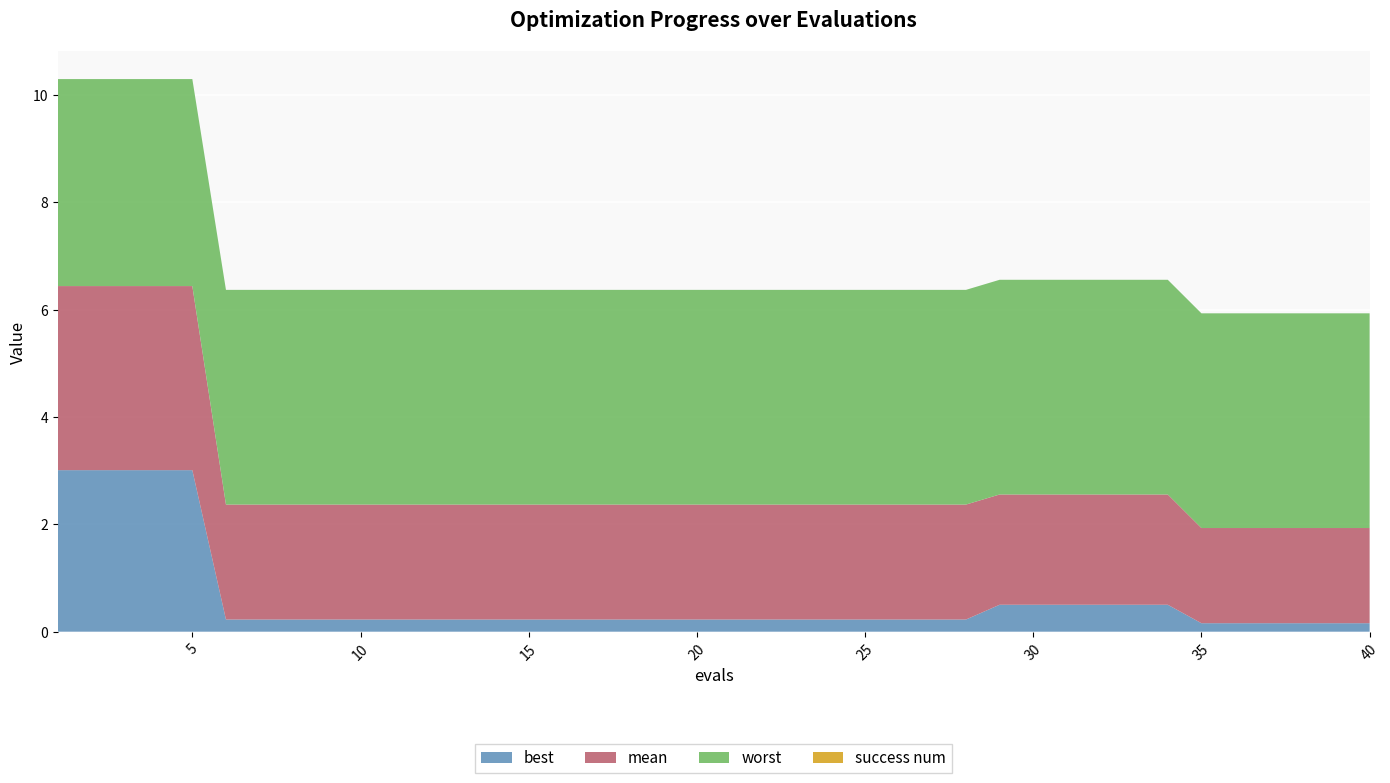

Reading right to left, what are all the values shown in this chart?

mean: 1.8	1.8	1.8	1.8	1.8	1.8	2.1	2.1	2.1	2.1	2.1	2.1	2.1	2.1	2.1	2.1	2.1	2.1	2.1	2.1	2.1	2.1	2.1	2.1	2.1	2.1	2.1	2.1	2.1	2.1	2.1	2.1	2.1	2.1	2.1	3.4	3.4	3.4	3.4	3.4
best: 0.2	0.2	0.2	0.2	0.2	0.2	0.5	0.5	0.5	0.5	0.5	0.5	0.2	0.2	0.2	0.2	0.2	0.2	0.2	0.2	0.2	0.2	0.2	0.2	0.2	0.2	0.2	0.2	0.2	0.2	0.2	0.2	0.2	0.2	0.2	3.0	3.0	3.0	3.0	3.0
worst: 4.0	4.0	4.0	4.0	4.0	4.0	4.0	4.0	4.0	4.0	4.0	4.0	4.0	4.0	4.0	4.0	4.0	4.0	4.0	4.0	4.0	4.0	4.0	4.0	4.0	4.0	4.0	4.0	4.0	4.0	4.0	4.0	4.0	4.0	4.0	3.9	3.9	3.9	3.9	3.9
success num: 0.0	0.0	0.0	0.0	0.0	0.0	0.0	0.0	0.0	0.0	0.0	0.0	0.0	0.0	0.0	0.0	0.0	0.0	0.0	0.0	0.0	0.0	0.0	0.0	0.0	0.0	0.0	0.0	0.0	0.0	0.0	0.0	0.0	0.0	0.0	0.0	0.0	0.0	0.0	0.0